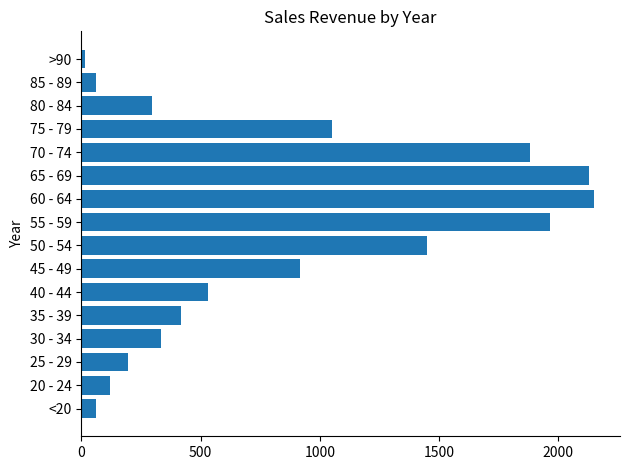

At which category does the chart reach its minimum across all series?

>90